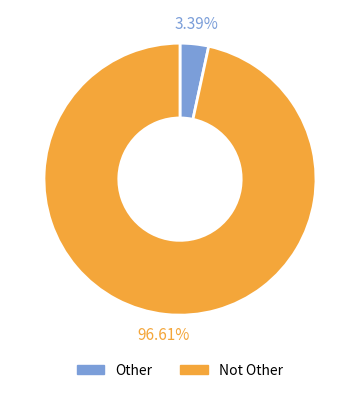

Is Not Other the majority of the pie?

Yes